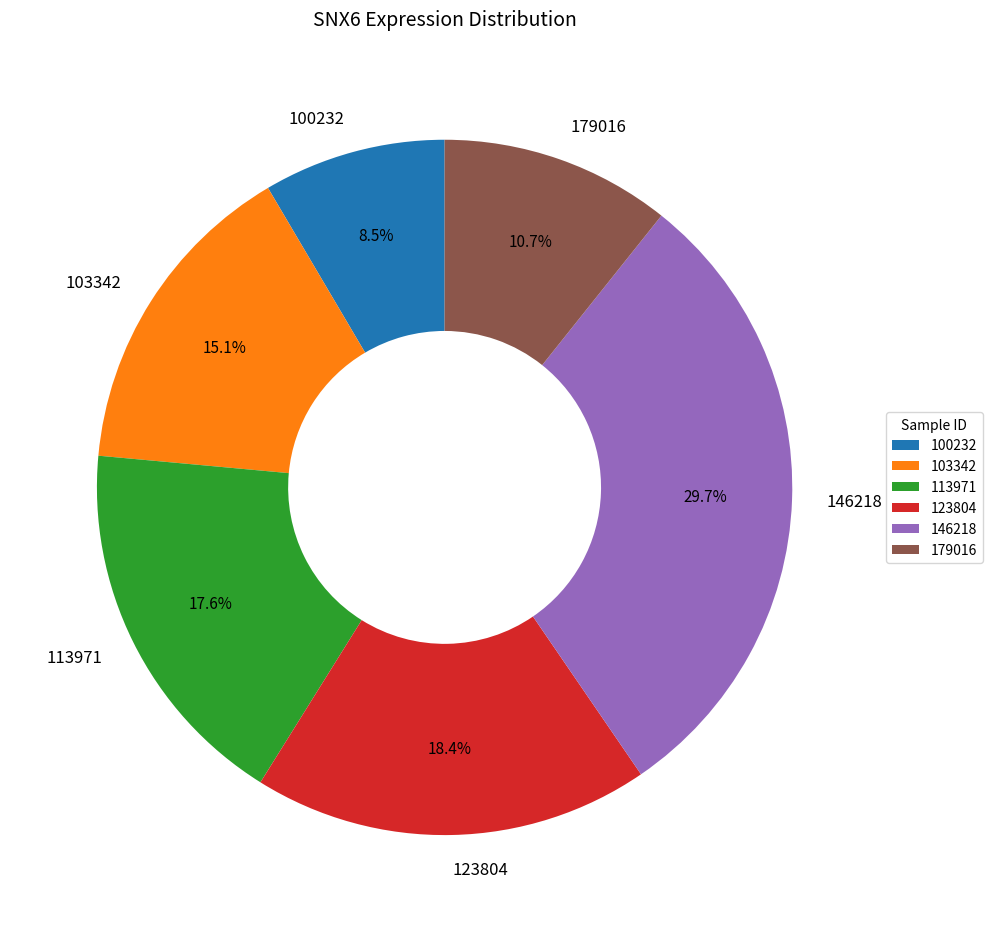

Rank the categories by value from lowest to highest.

100232, 179016, 103342, 113971, 123804, 146218